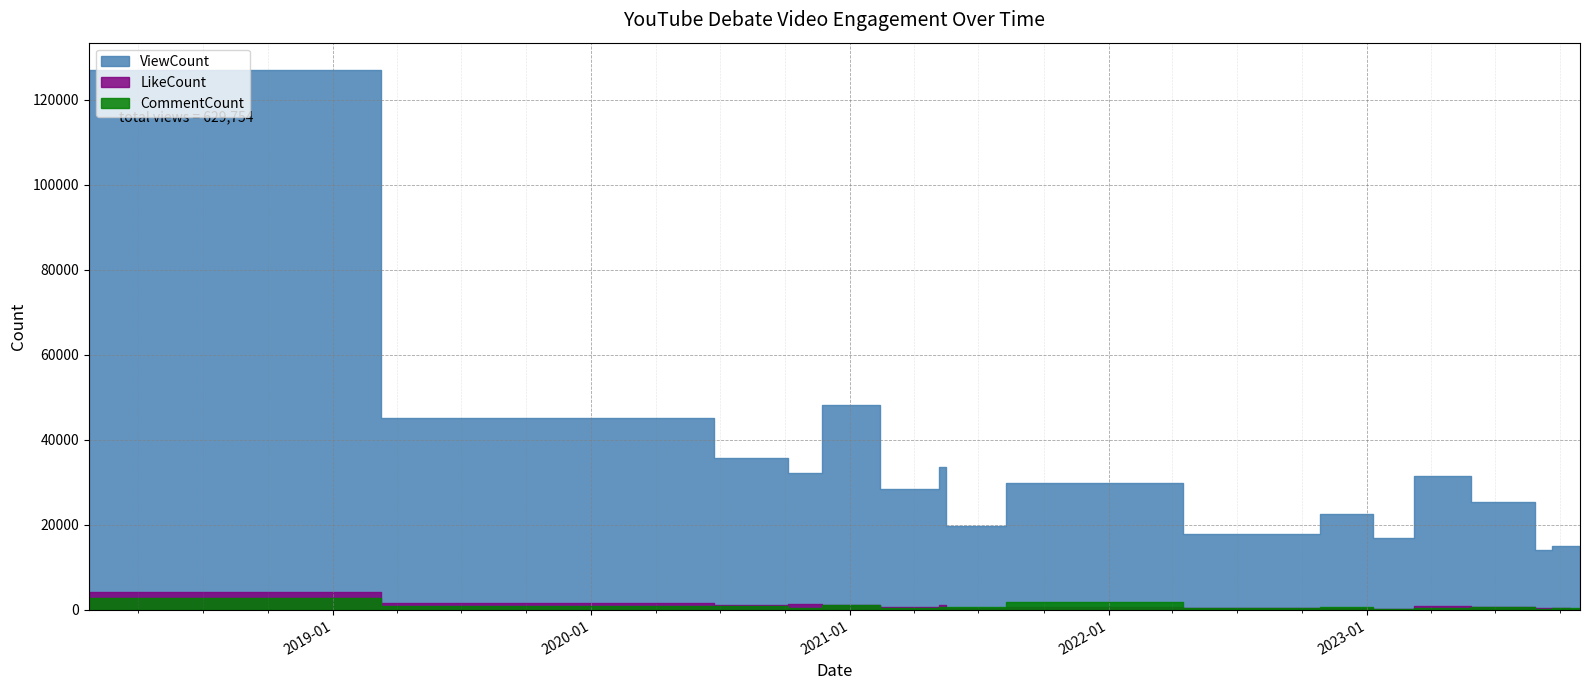

Is it true that LikeCount equals 701 at 2021-05-03?

True